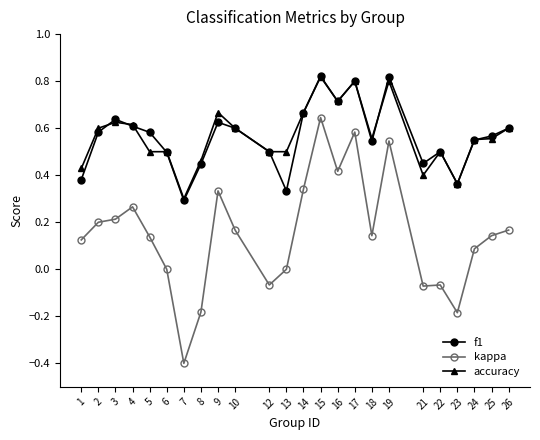

What is the sum of all f1 values?

13.5